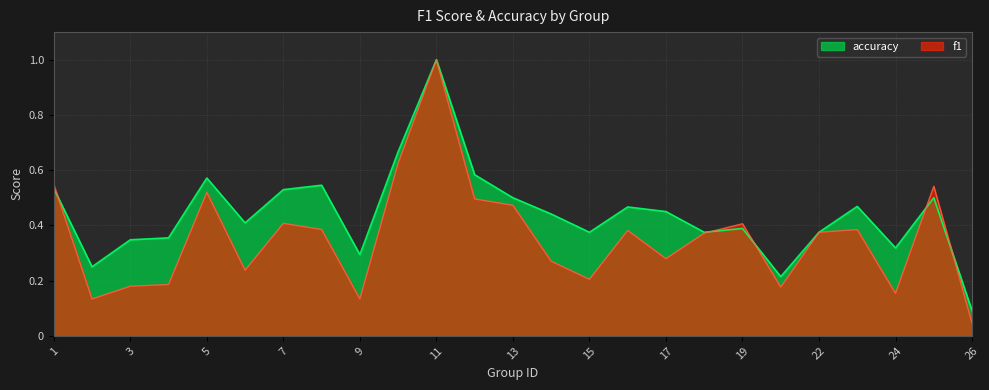

What is the difference between the maximum and minimum values in the f1 series?

1.0